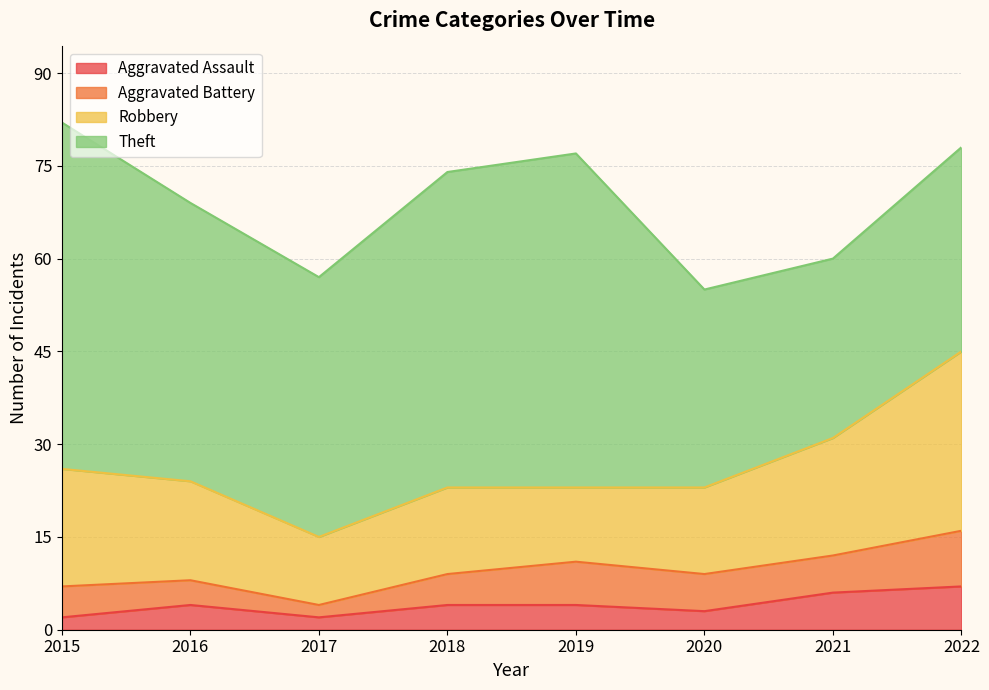

True or false: Aggravated Battery and Aggravated Assault cross at least once.

False